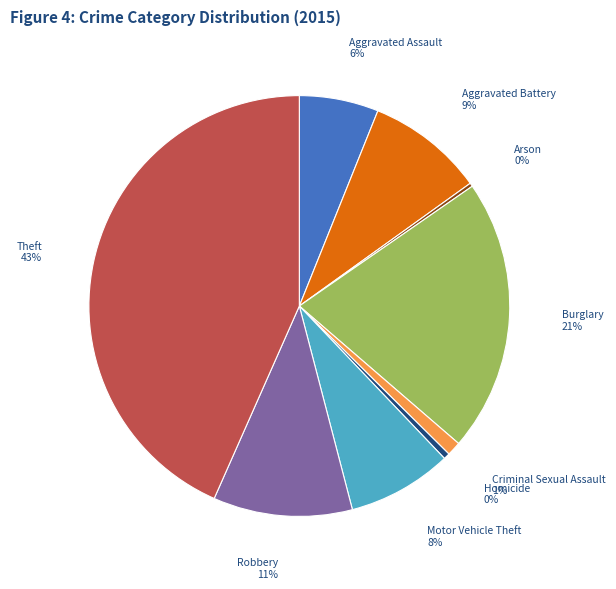

What is the largest slice in the pie chart?

Theft